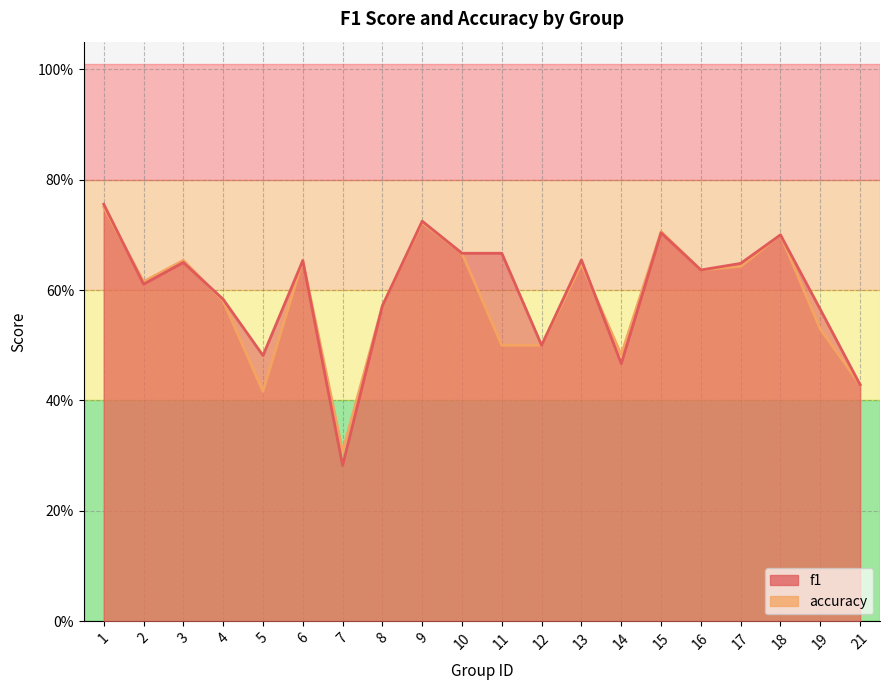

Between 1 and 8, which series saw the biggest shift?

f1